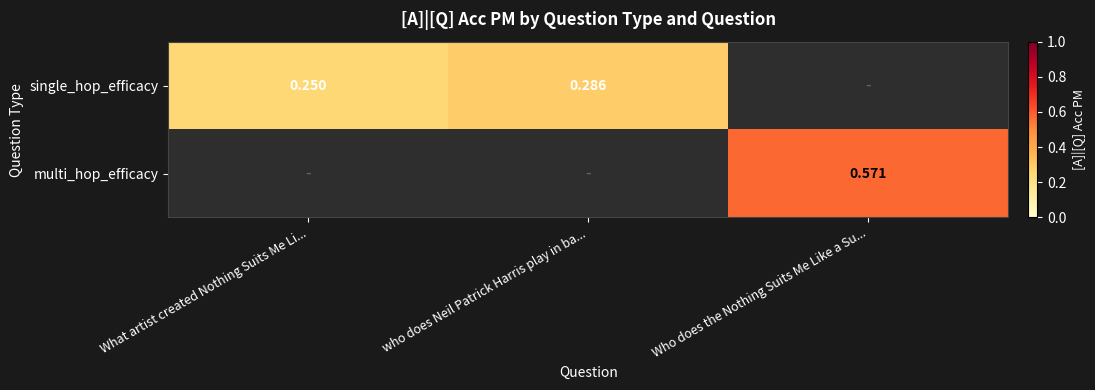

How many data points in single_hop_efficacy are above 0?

2